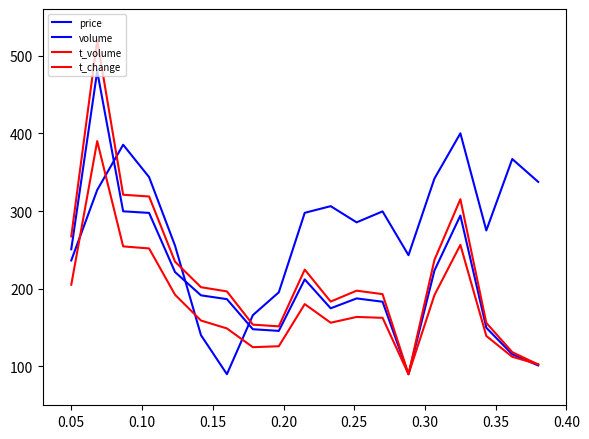

Does the chart have visible grid lines?

No